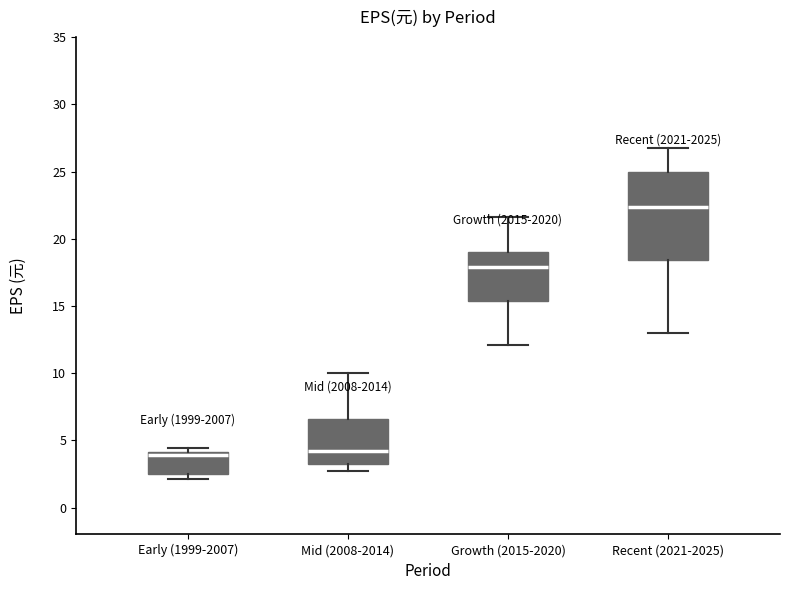

Where is the lower edge of the box for Early (1999-2007) on the y-axis? The values are not printed on the chart, so give them approximately, as read against the axis.

2.5